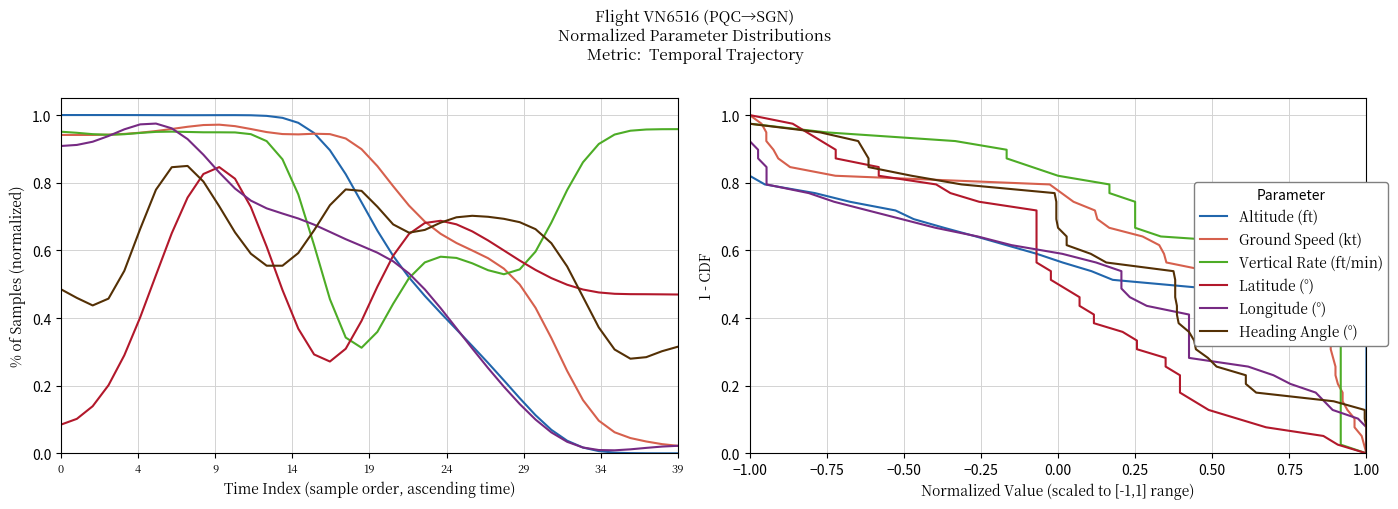

True or false: Latitude (°) and Longitude (°) intersect in this chart.

False